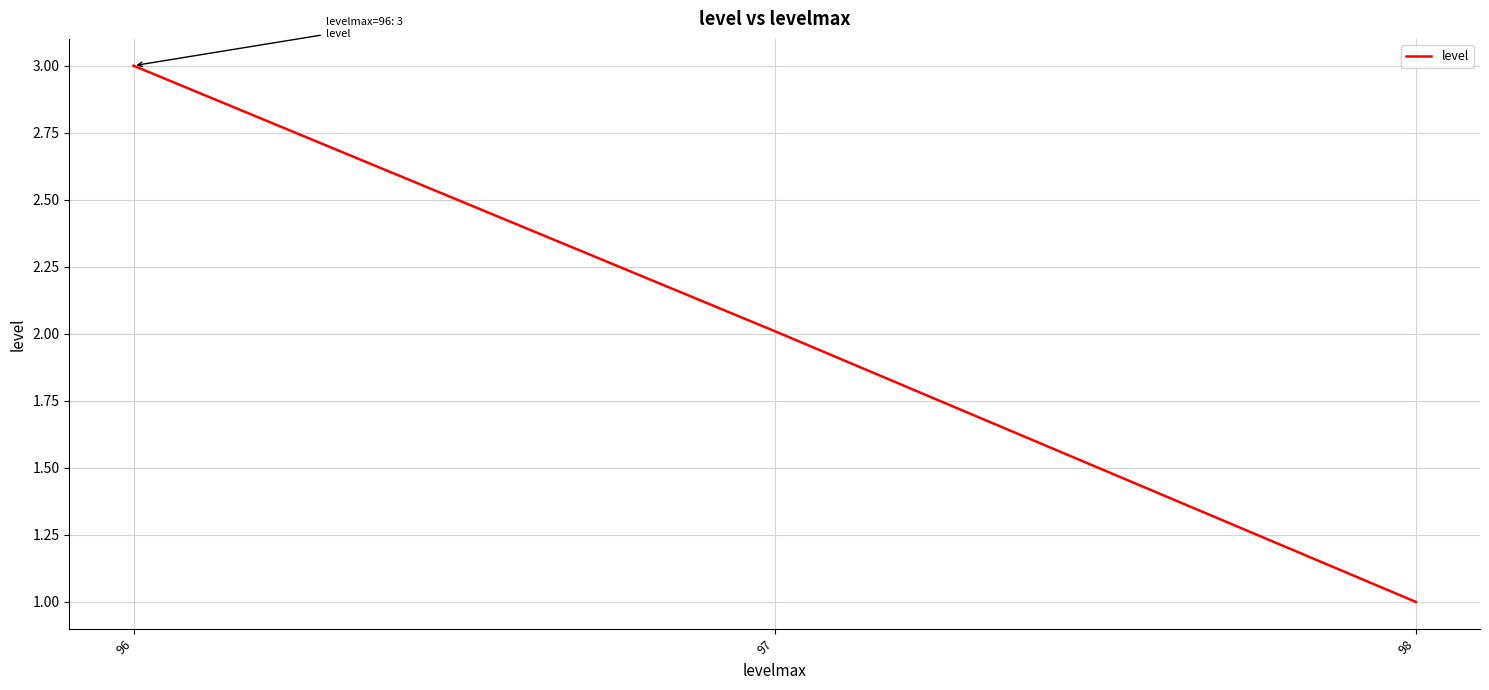

The value at 98 is 0.4. True or false?

False